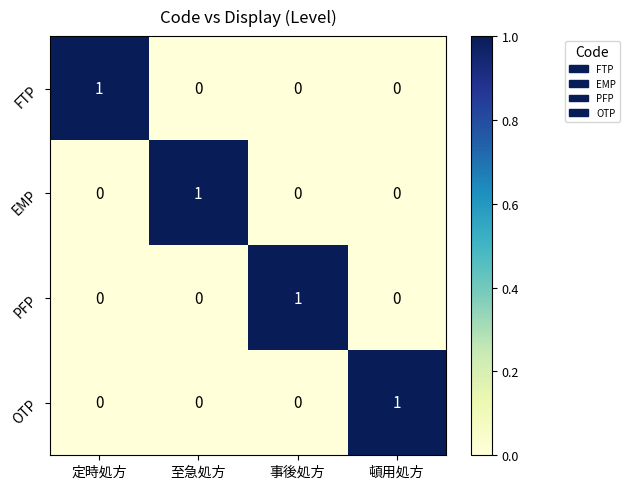

Which category has the highest value in the EMP series?

至急処方